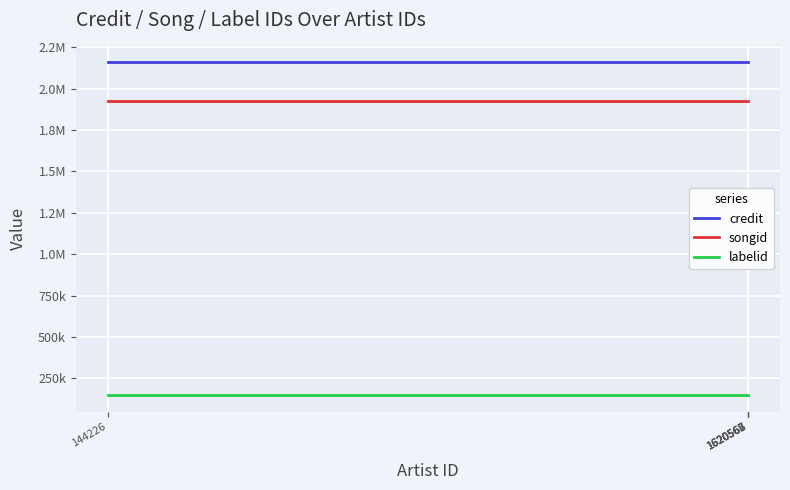

What is the value of the credit point at the 6th from the left?

2160021